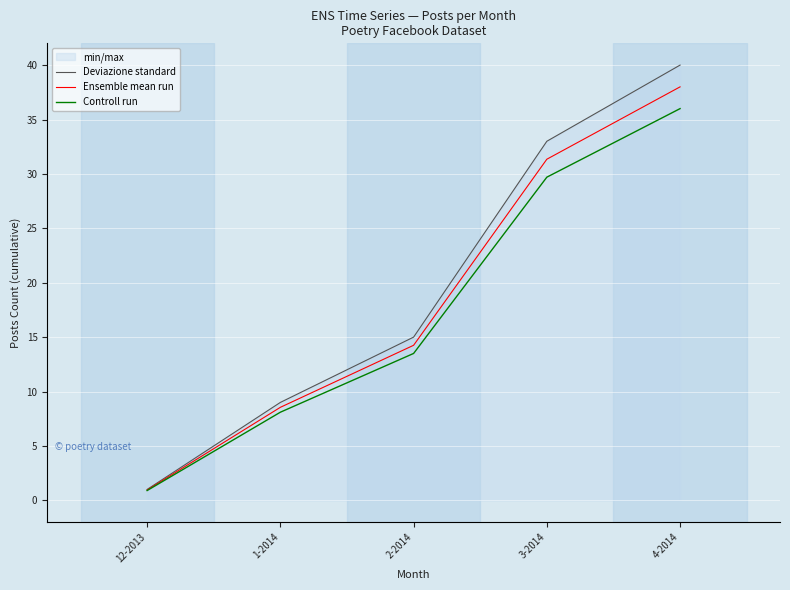

What is the average value of the Controll run series?

17.6